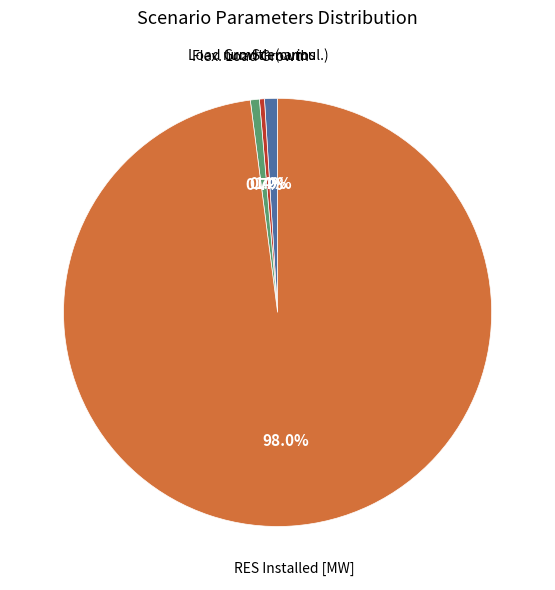

Is there a majority slice in this chart?

Yes